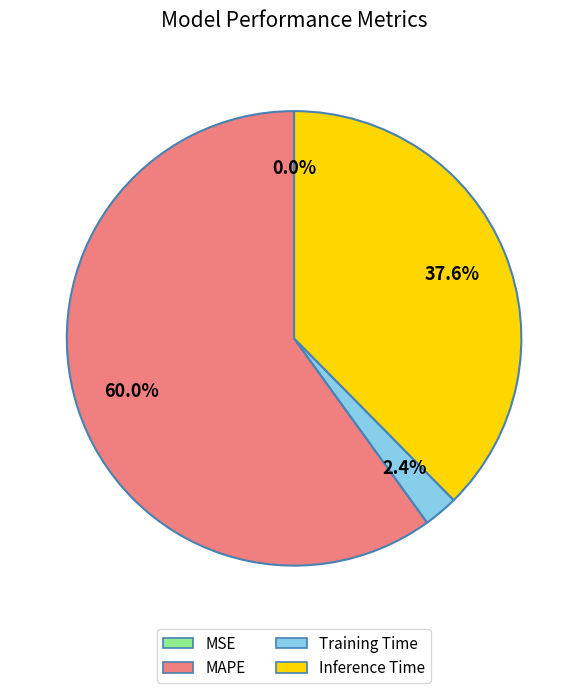

How much of the chart is everything except Training Time?

97.6%